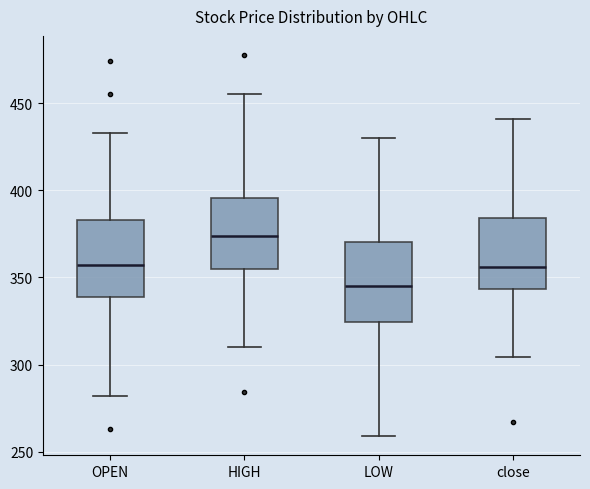

Reading left to right, transcribe this box plot: for each box, give where its median line is, the range the box spans, and where its two whiskers end, as read against the y-axis. The values are not printed on the chart, so give them approximately, as read against the axis.

OPEN: median 355, box 340 to 385, whiskers 280 to 435
HIGH: median 375, box 355 to 395, whiskers 310 to 455
LOW: median 345, box 325 to 370, whiskers 260 to 430
close: median 355, box 345 to 385, whiskers 305 to 440